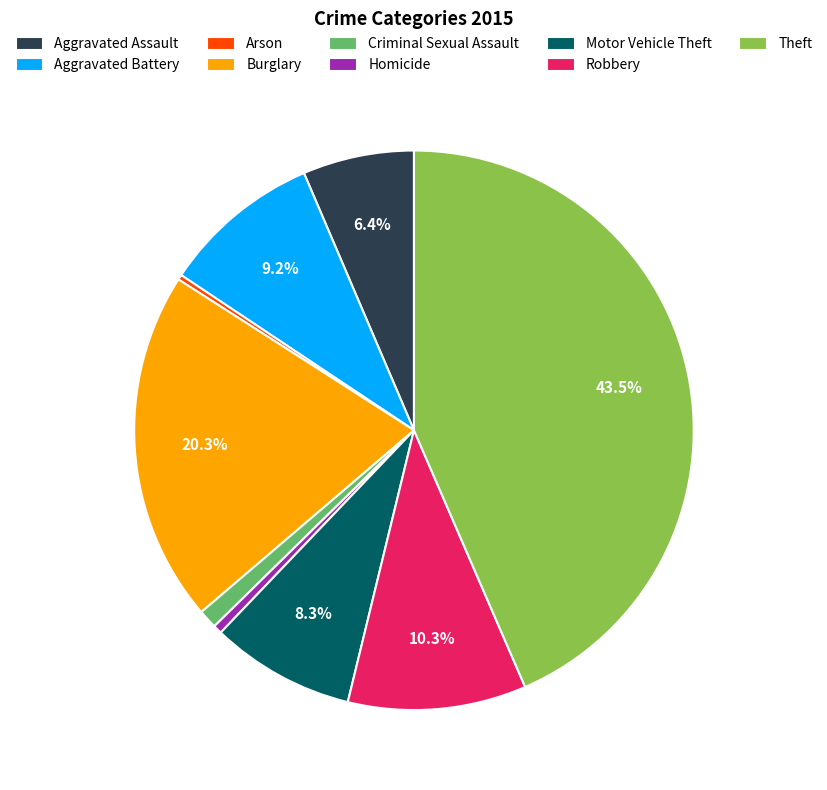

Which slice is the largest?

Theft